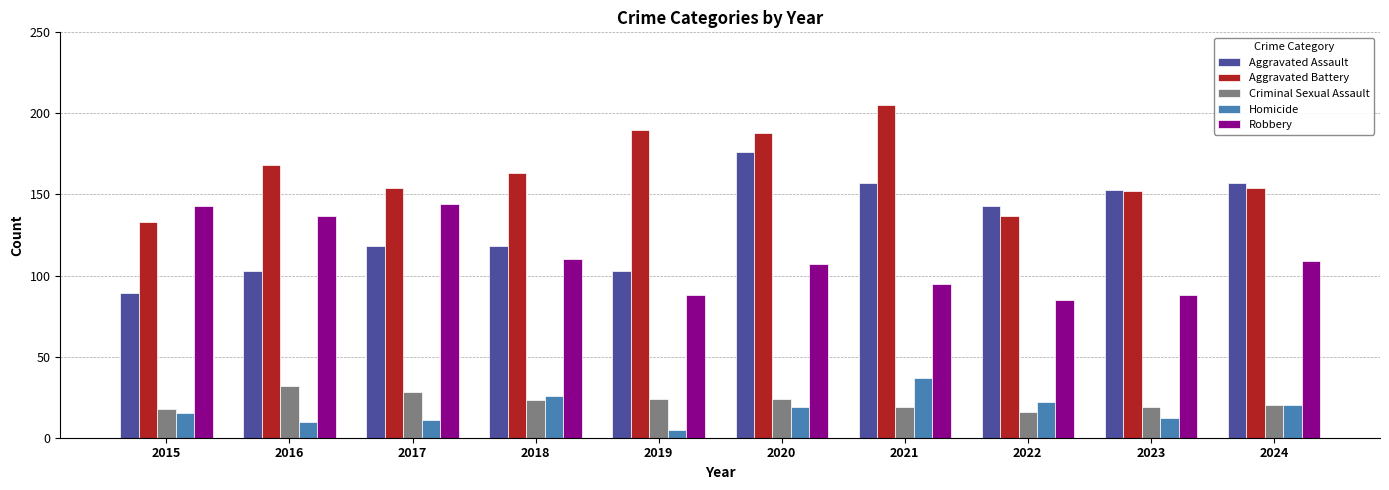

What is the greatest value displayed?

205